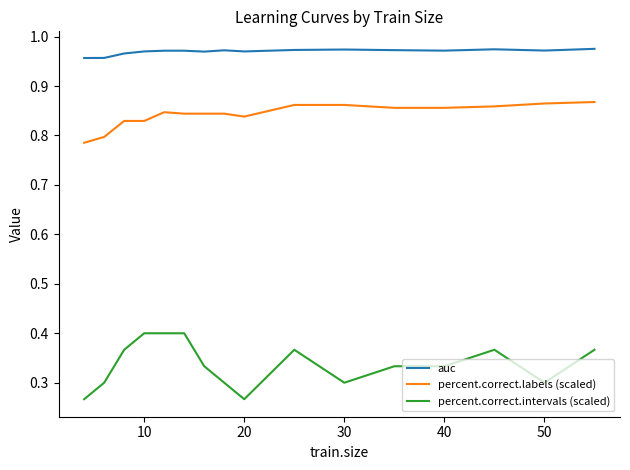

Rank the series by their average value, from highest to lowest.

auc, percent.correct.labels (scaled), percent.correct.intervals (scaled)